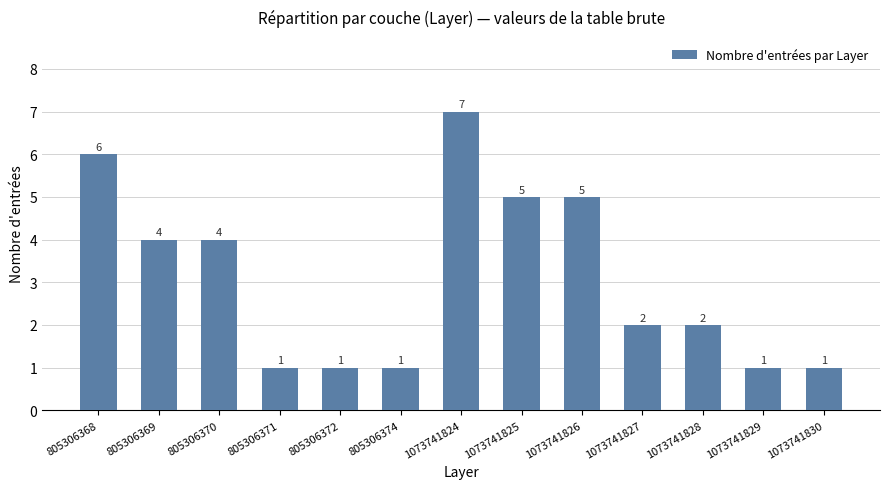

Is it true that the value at 805306368 is 6?

True